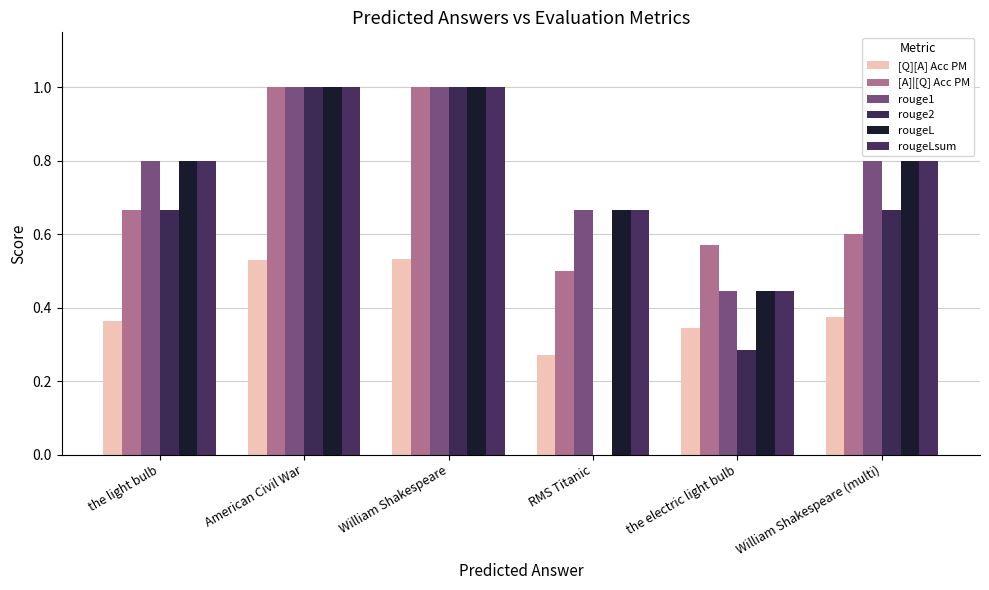

What position from the right is RMS Titanic?

3